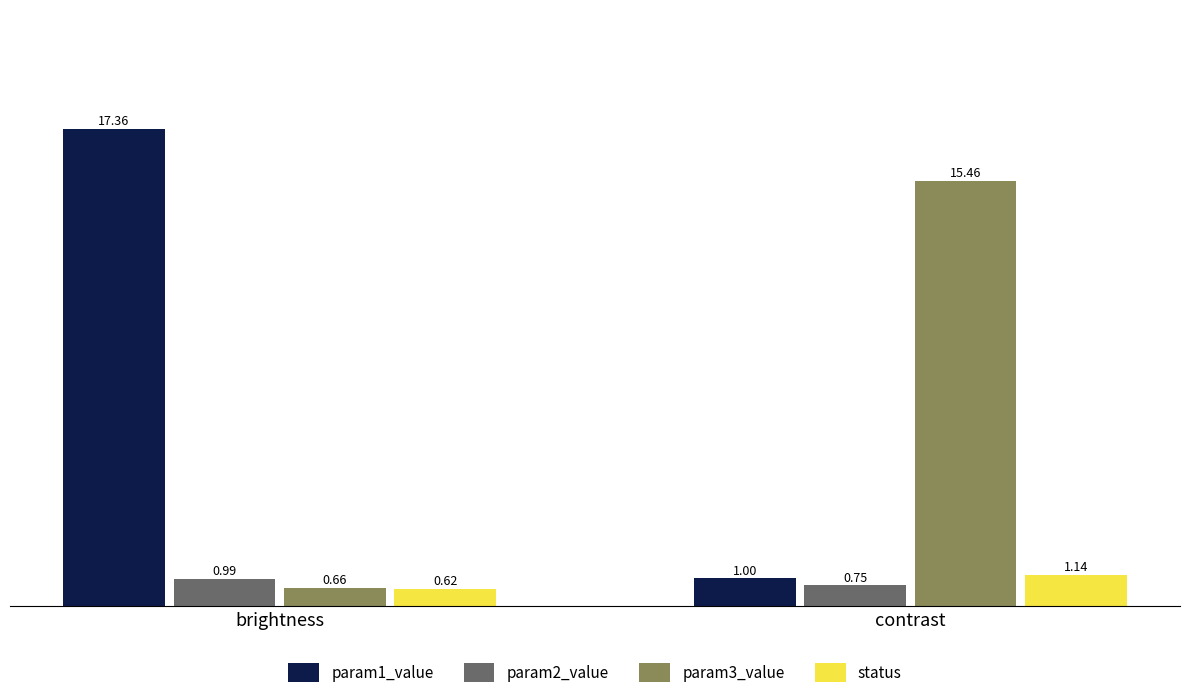

At which label is param1_value closest to 9?

contrast